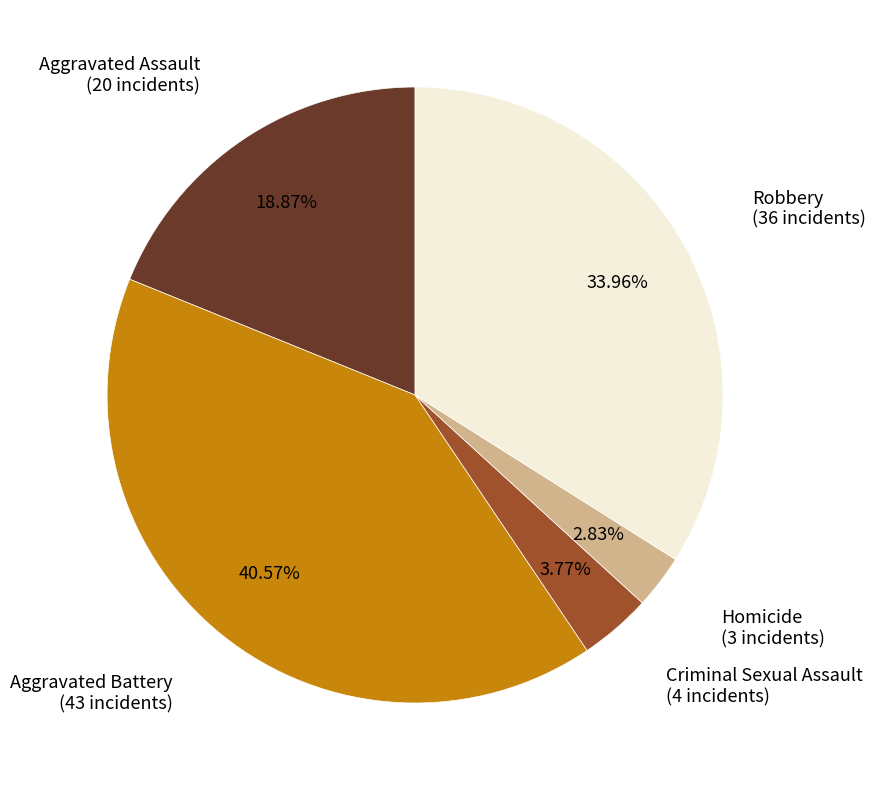

What percentage is the Aggravated Assault slice, to the nearest percent?

19%